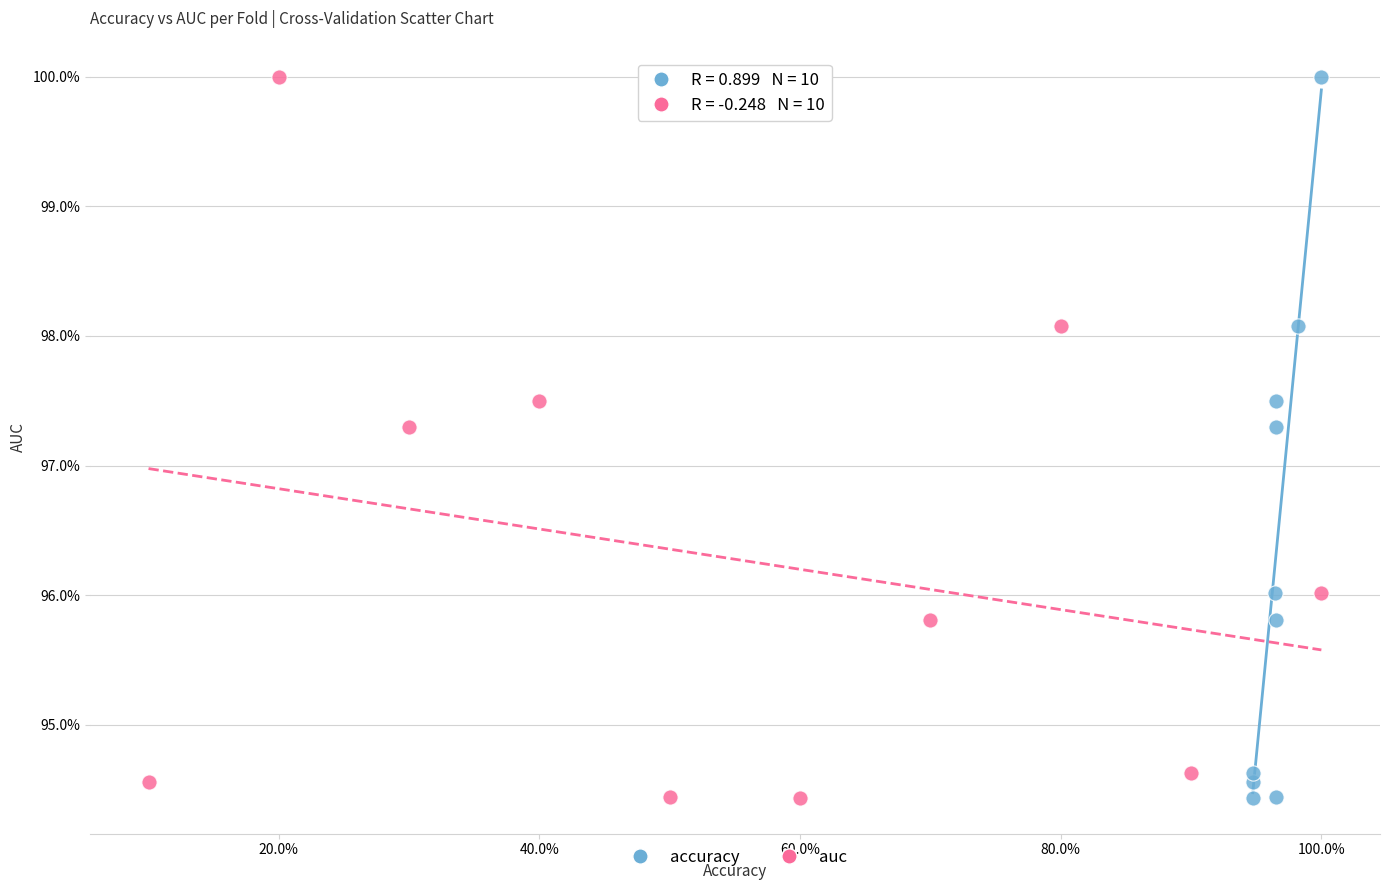

What are all the series names shown in the legend?

accuracy, auc